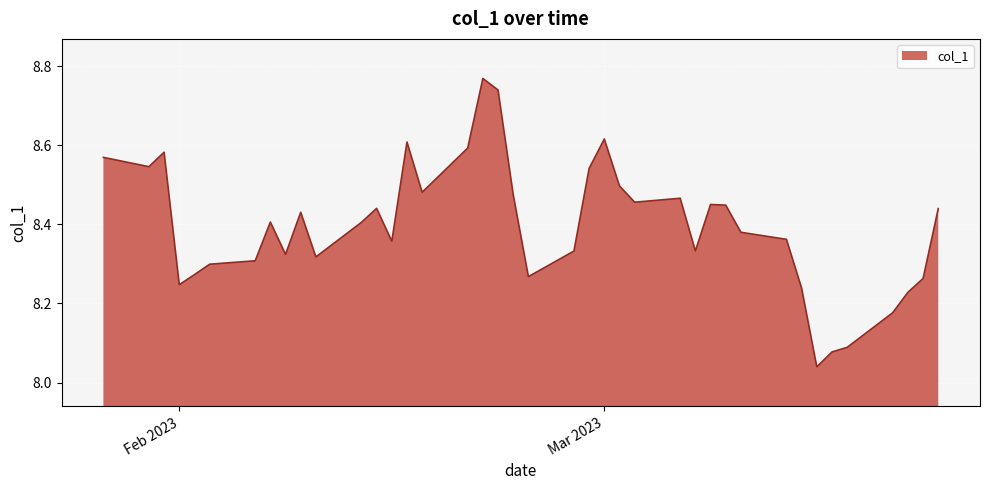

What is the difference between the maximum and minimum values?

0.7